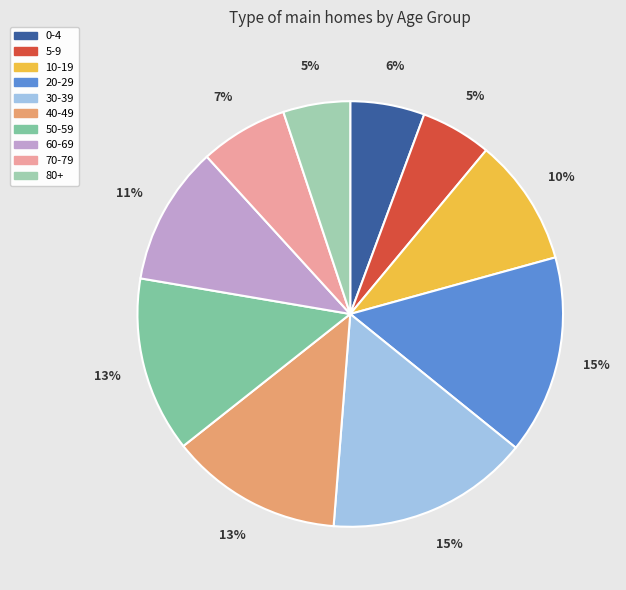

How many segments does this pie chart have?

10